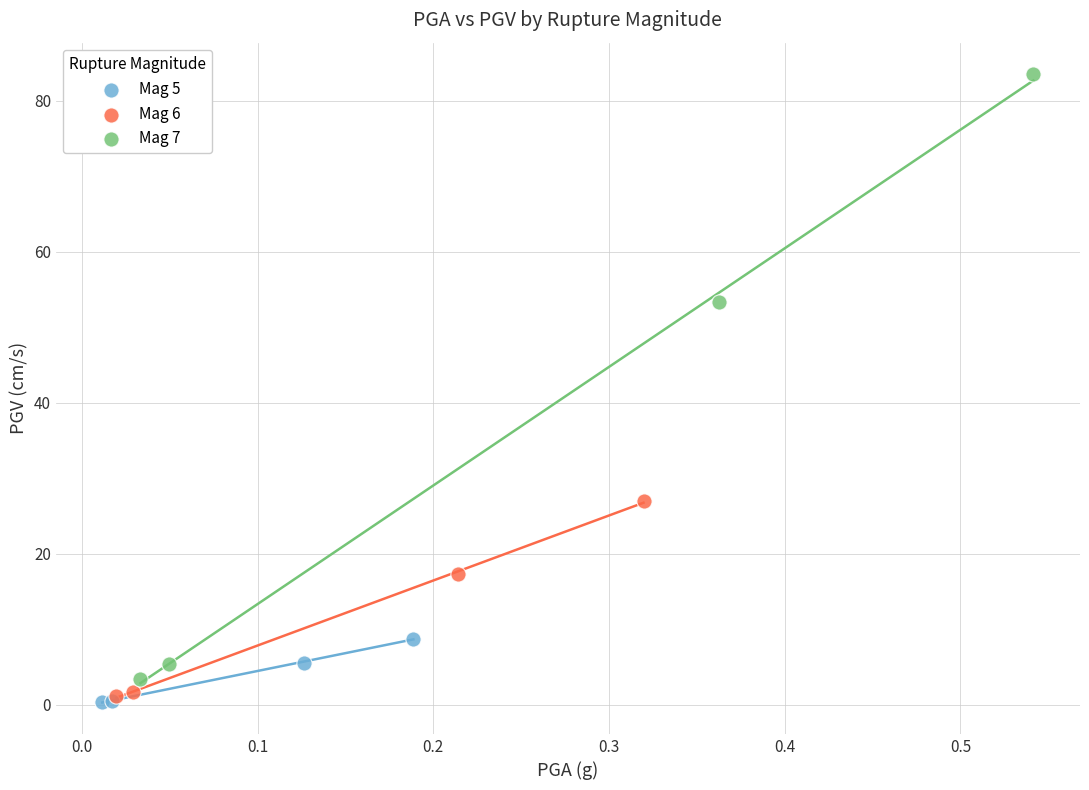

Which series contains the highest Y value?

Mag 7